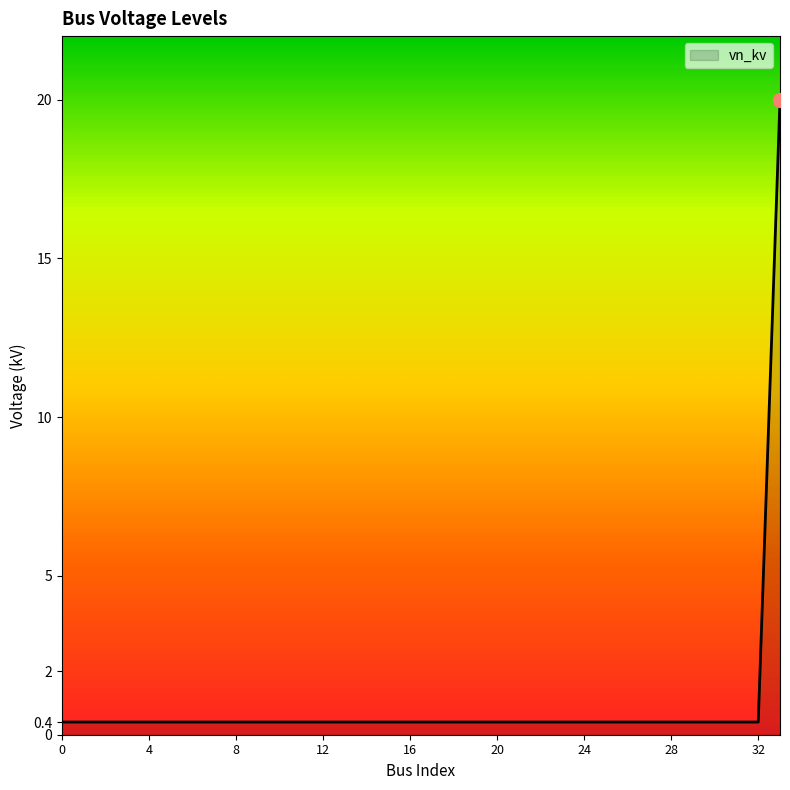

What is the greatest value displayed?

20.0